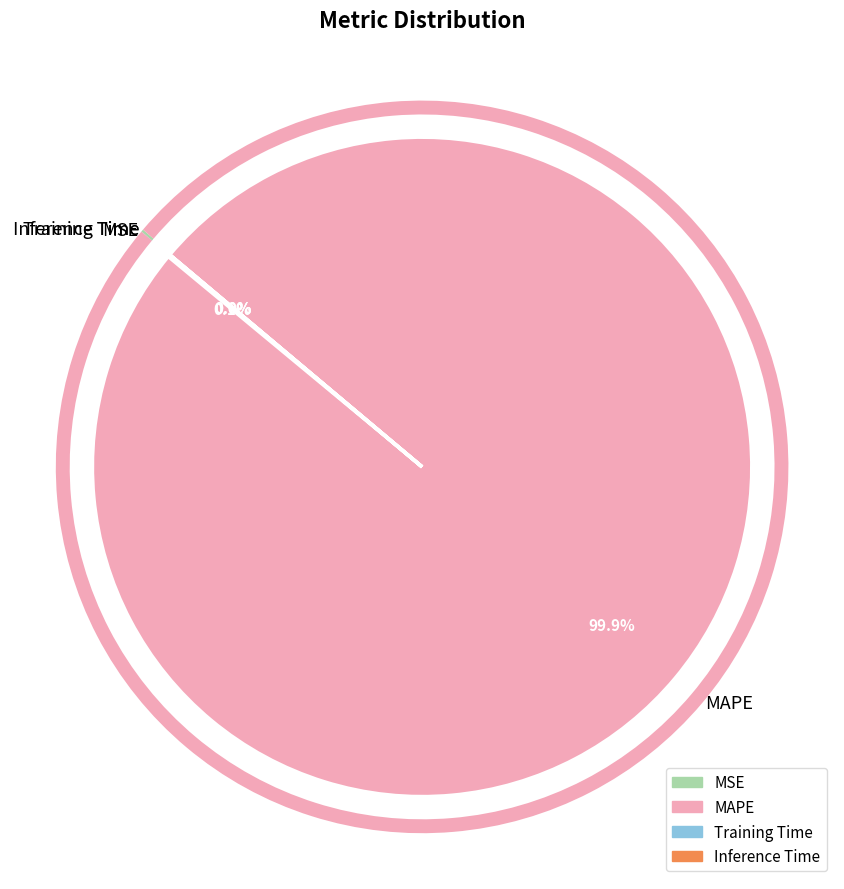

Which category accounts for the majority?

MAPE